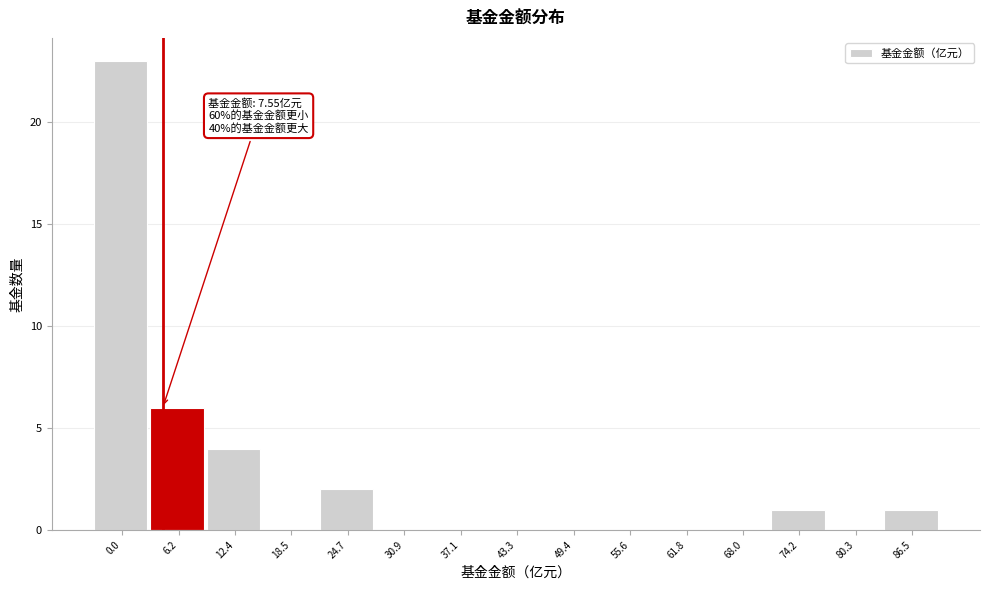

Reading left to right, transcribe all the data shown in this chart.

0.0=23	6.2=6	12.4=4	18.5=0	24.7=2	30.9=0	37.1=0	43.3=0	49.4=0	55.6=0	61.8=0	68.0=0	74.2=1	80.3=0	86.5=1